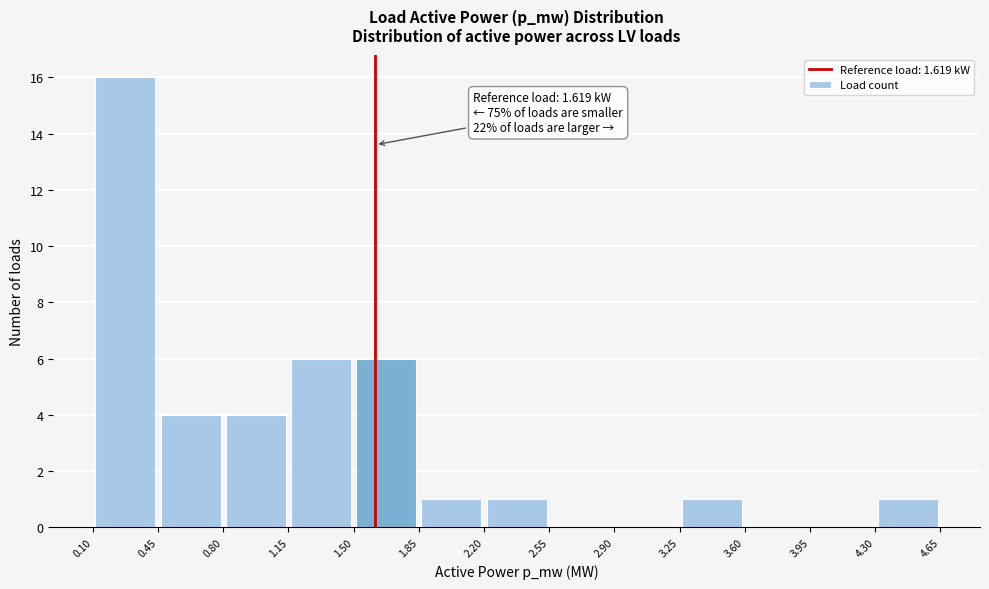

Over which range of the x-axis is the bar tallest?

0.10 to 0.45